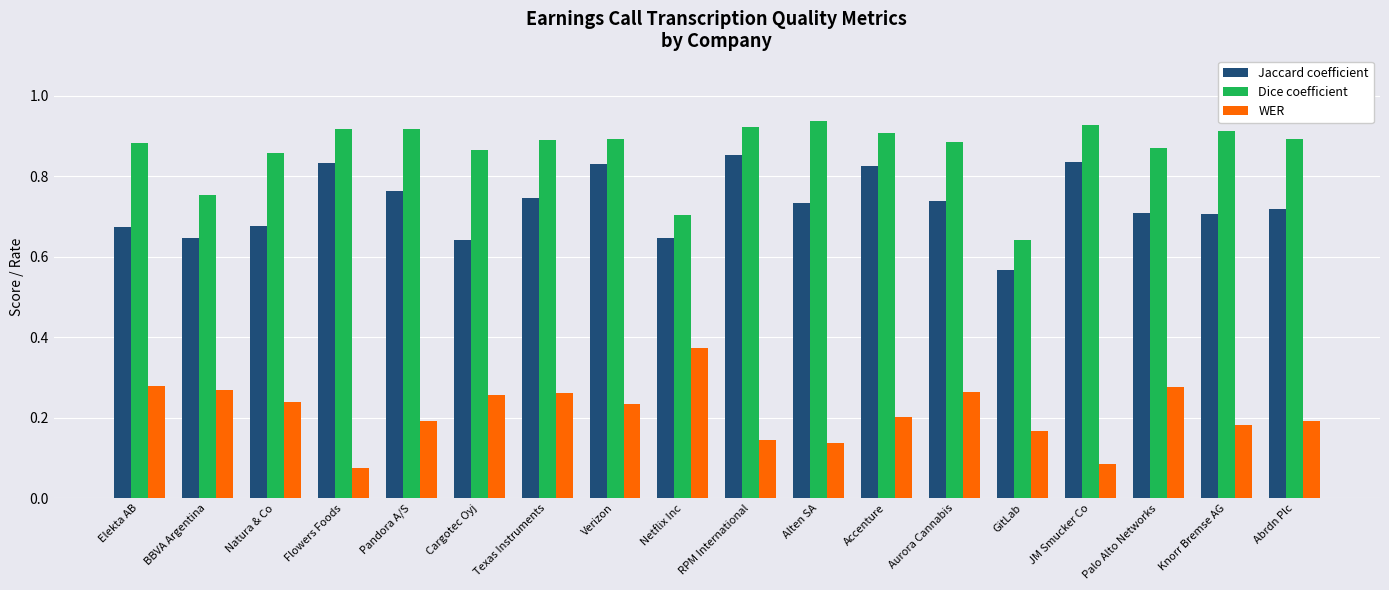

At Aurora Cannabis, list the series in order from largest to smallest.

Dice coefficient, Jaccard coefficient, WER